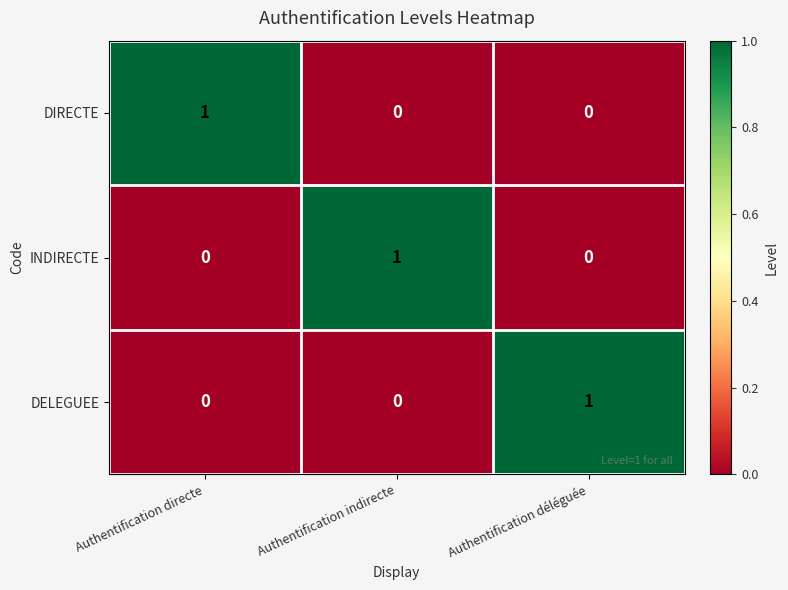

Reading left to right, list all the values displayed in this chart.

DIRECTE: Authentification directe=1	Authentification indirecte=0	Authentification déléguée=0
INDIRECTE: Authentification directe=0	Authentification indirecte=1	Authentification déléguée=0
DELEGUEE: Authentification directe=0	Authentification indirecte=0	Authentification déléguée=1